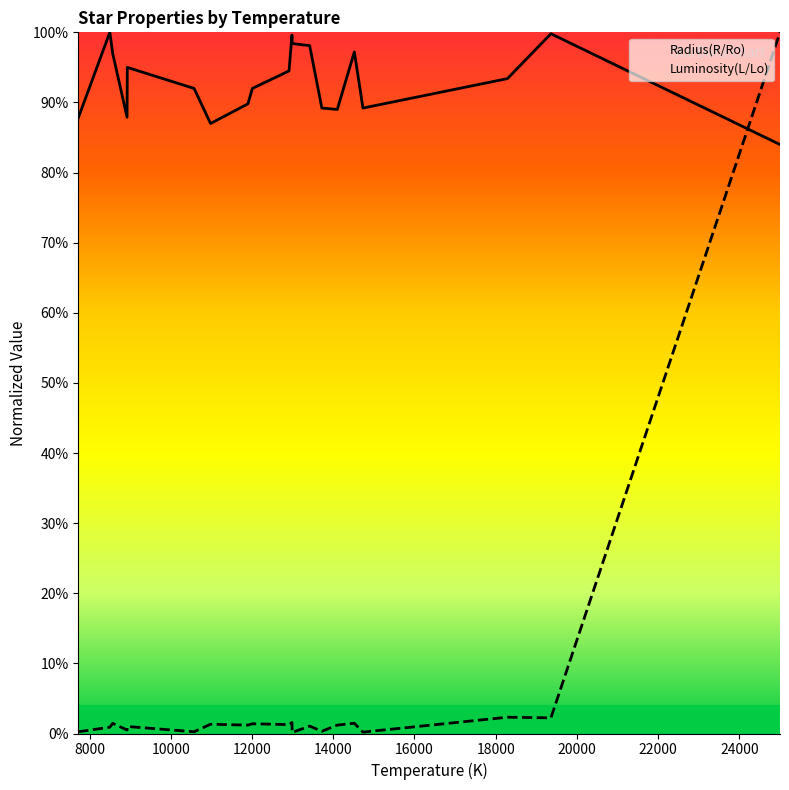

Rank the series by their maximum value, from lowest to highest.

Radius(R/Ro), Luminosity(L/Lo)